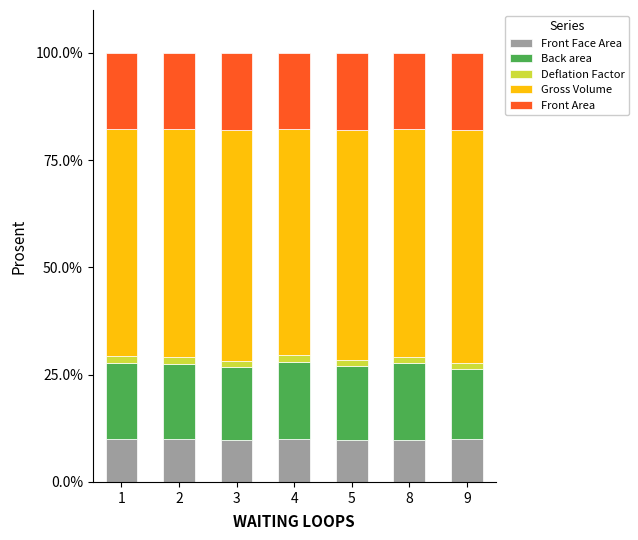

What is the lowest value of the Front Face Area series?

9.7